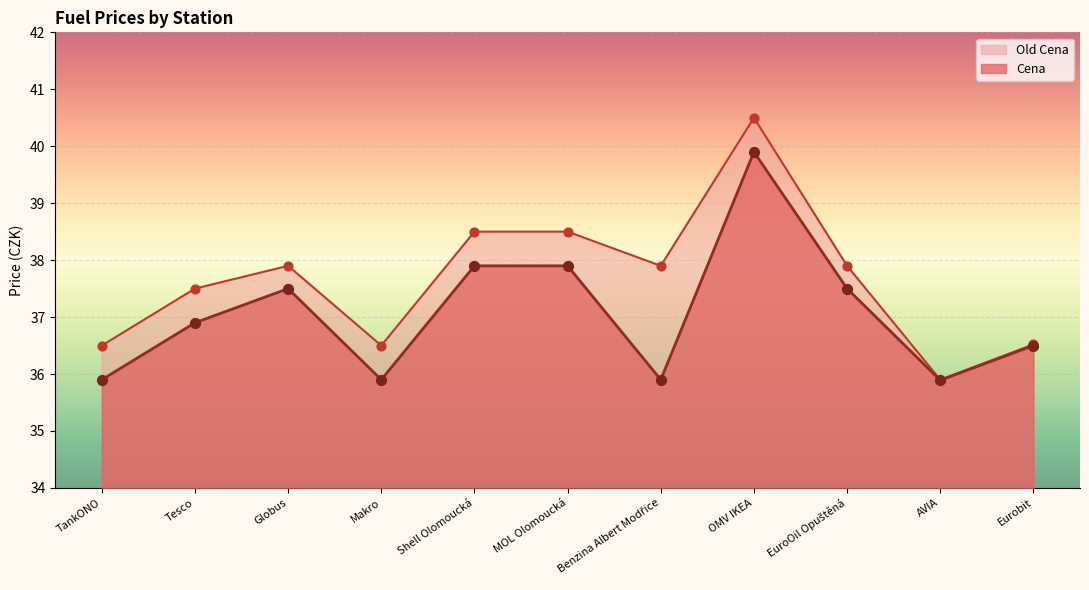

At which category is the sum across all series the highest?

OMV IKEA